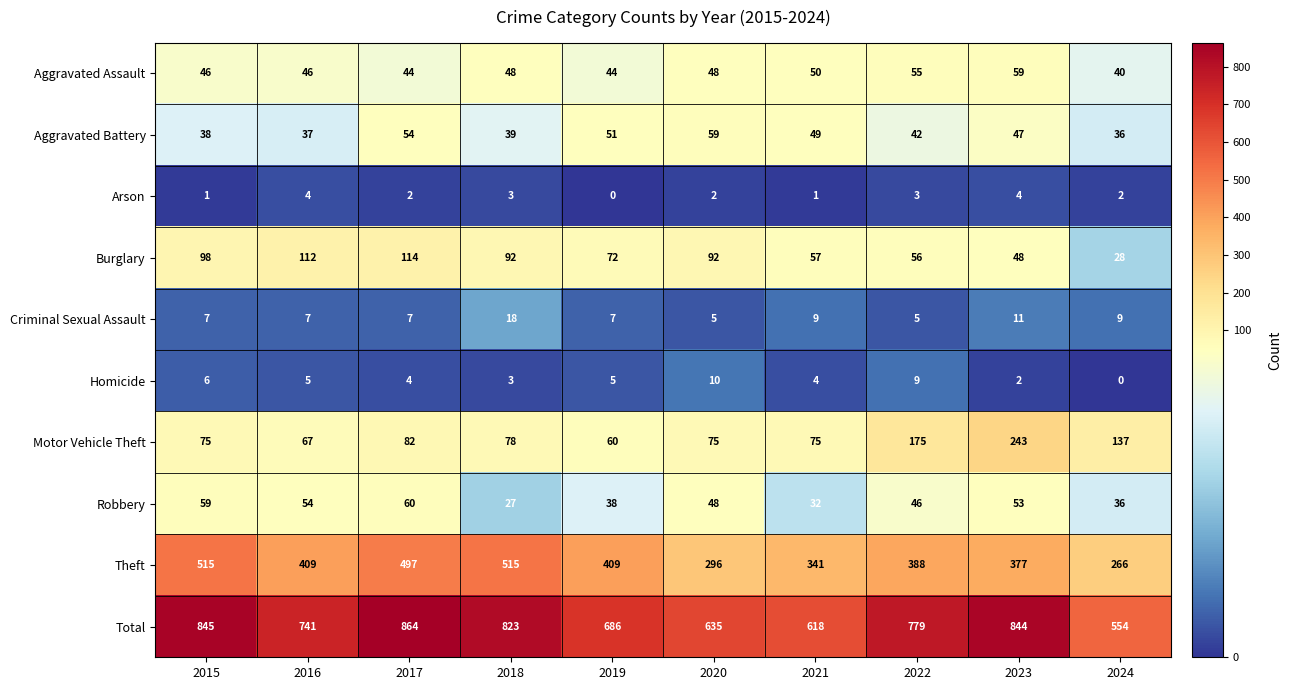

What is the spread (max minus min) of values at 2018?

820